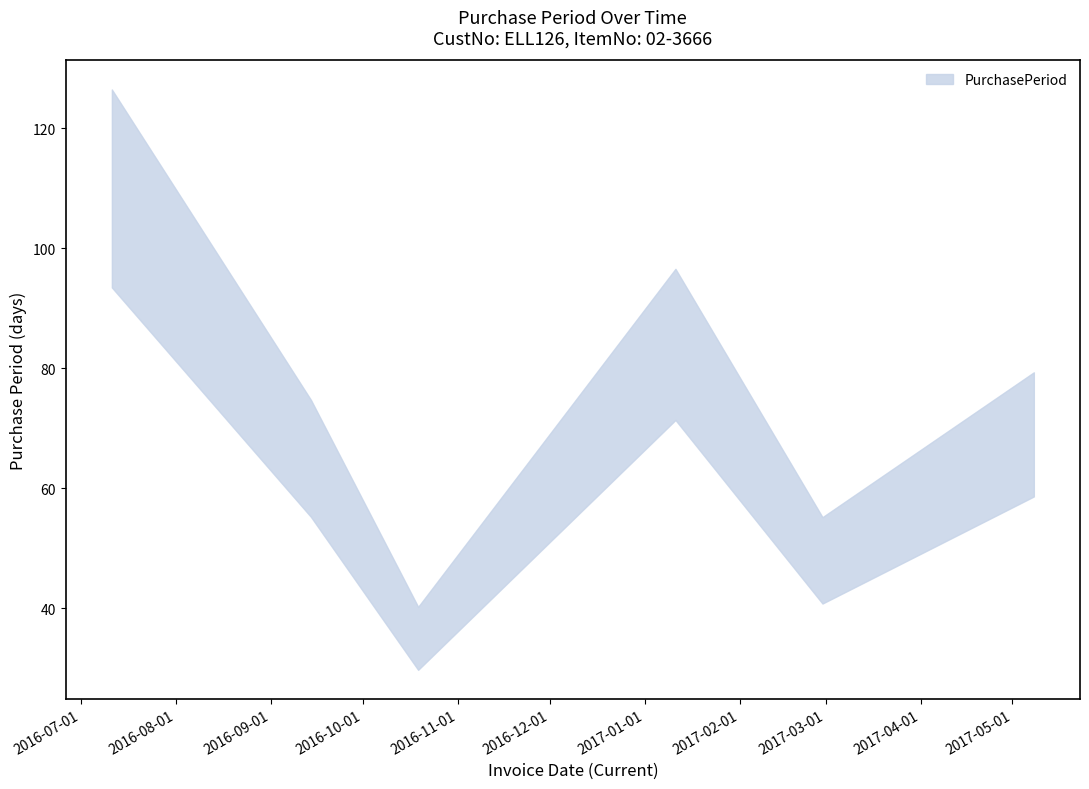

What is the sum of all values?

411